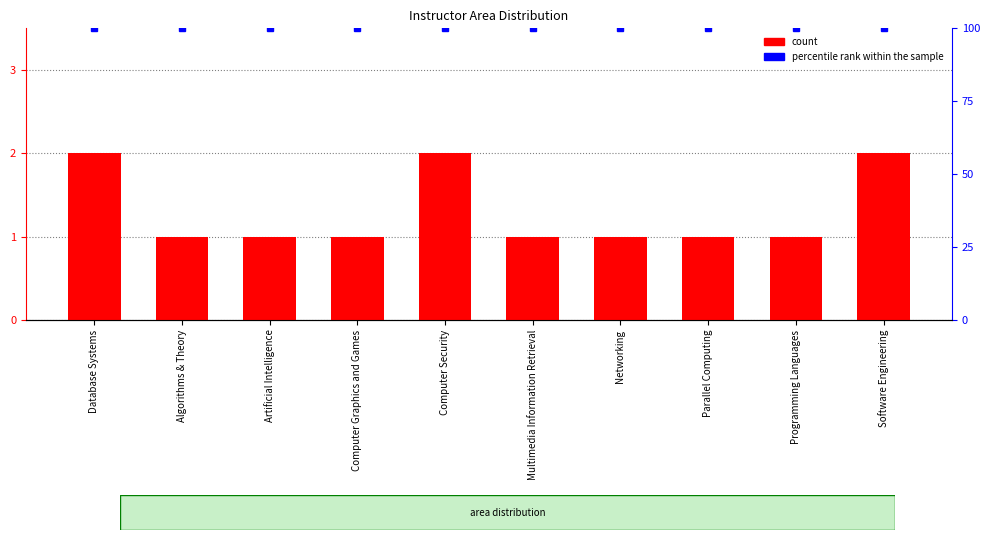

How many bars are there in total?

20